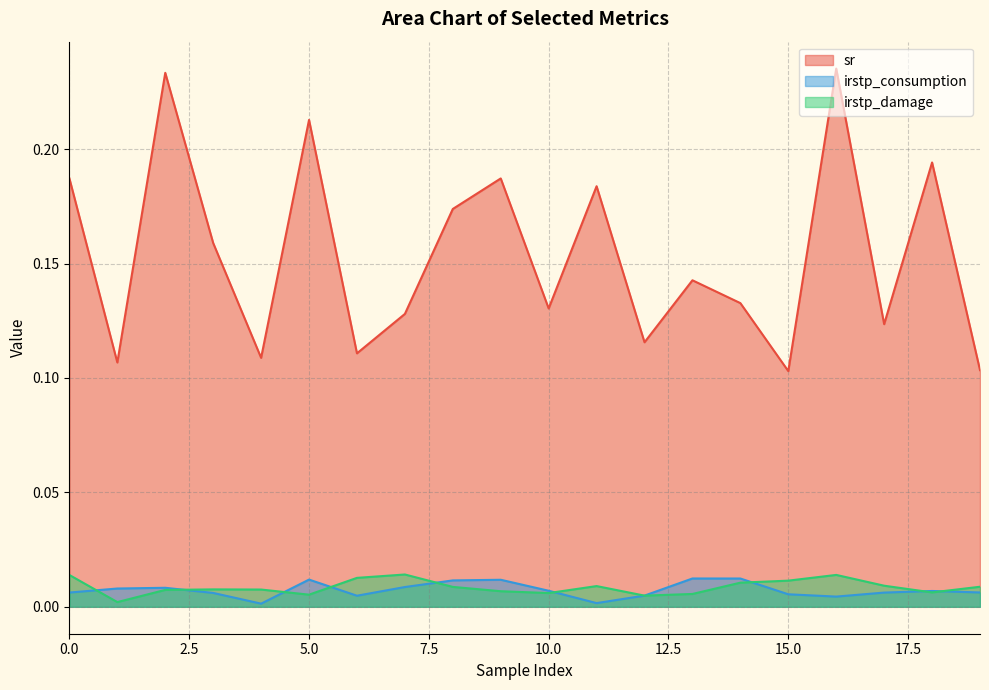

What is the value of the sr point at the 1st from the left?

0.2